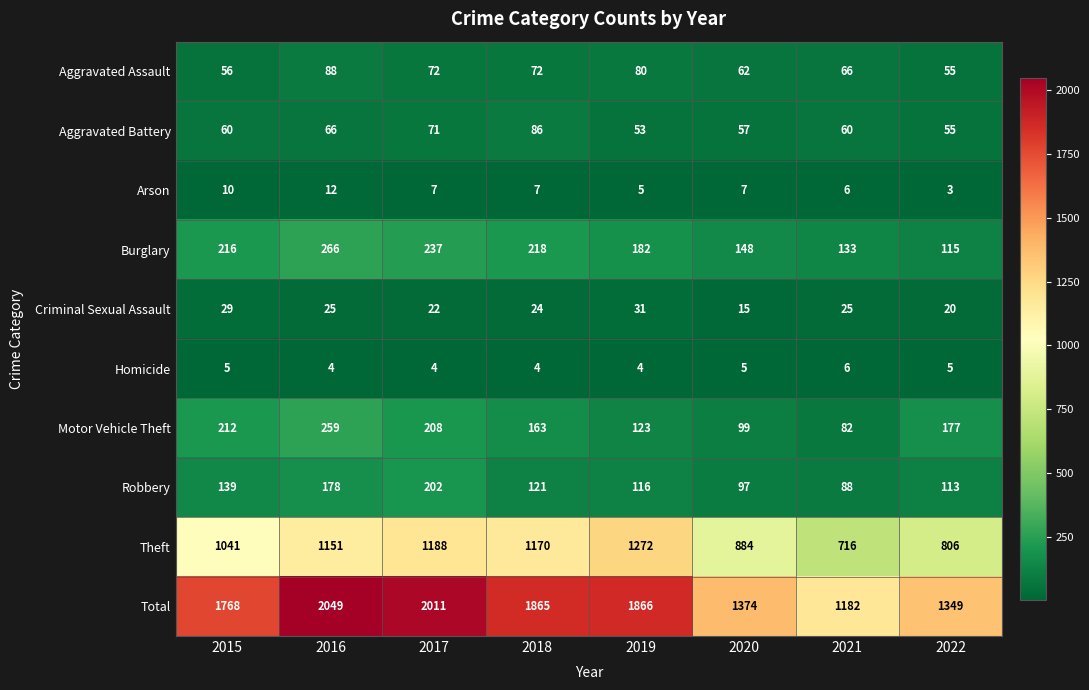

Between 2017 and 2018, which series saw the biggest shift?

Total